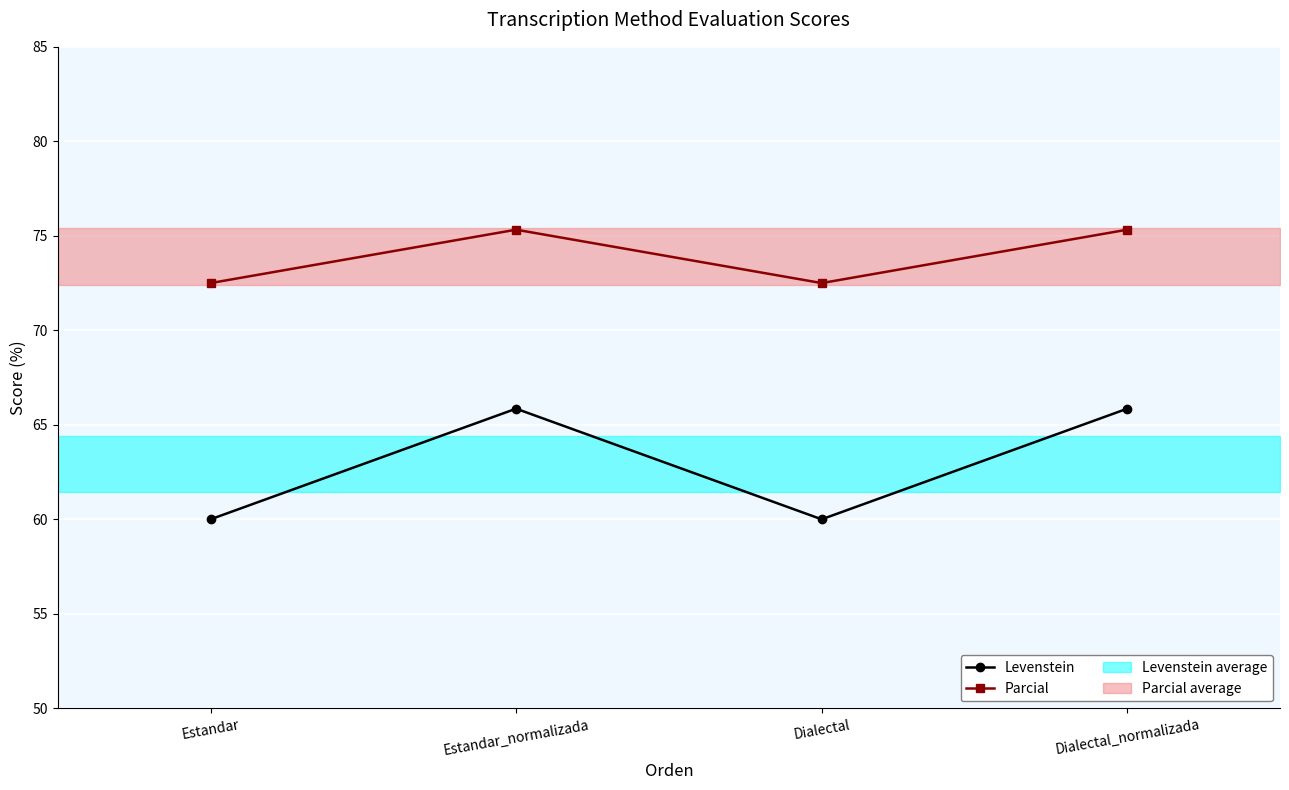

What is the label of the 4th point from the left?

Dialectal_normalizada